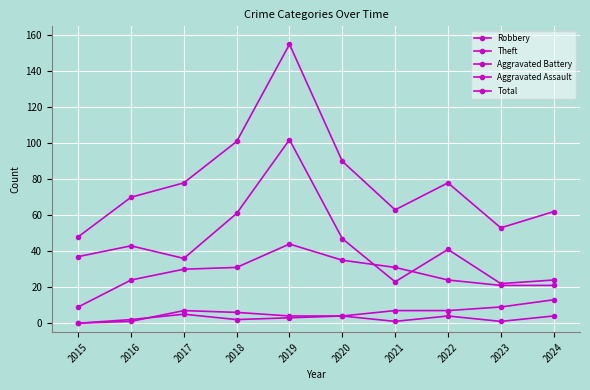

How many lines are shown in the chart?

5